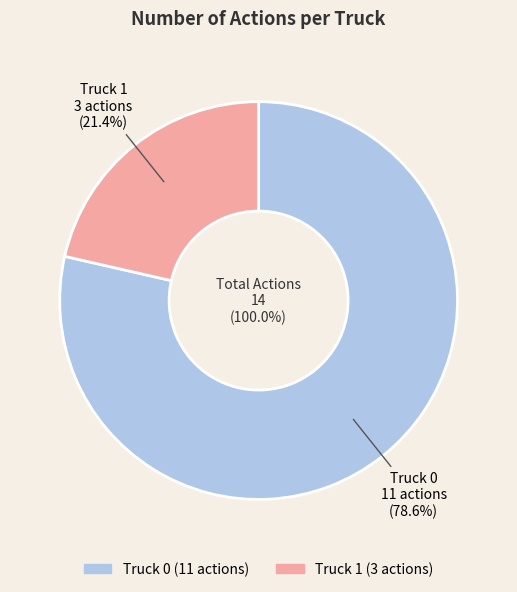

Is it true that Truck 0 is 93% of the pie?

False